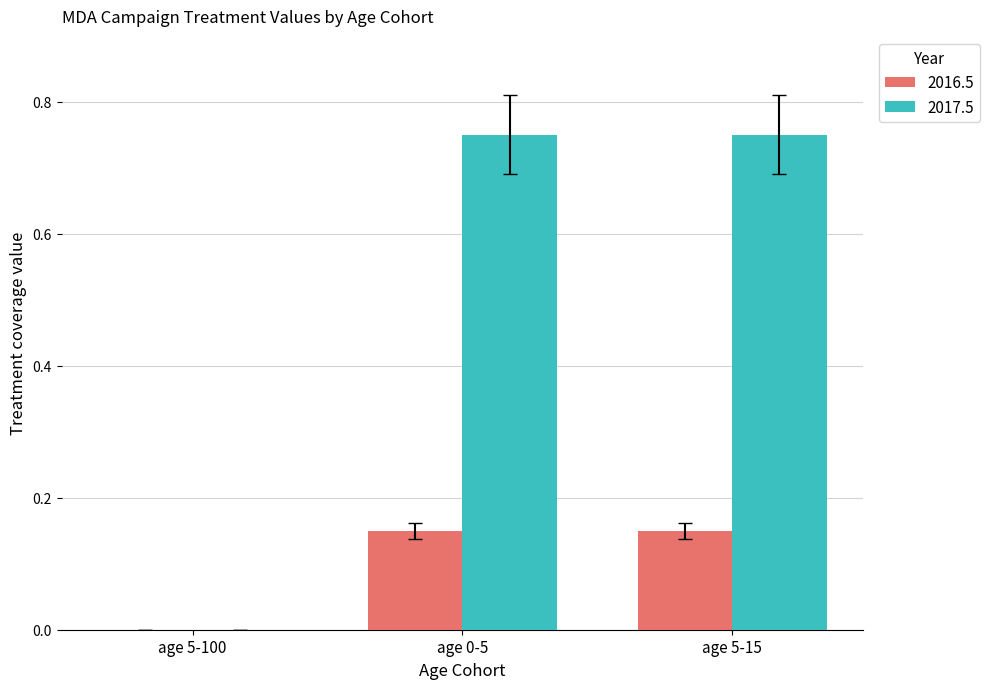

Which series has the largest total across all categories?

2017.5